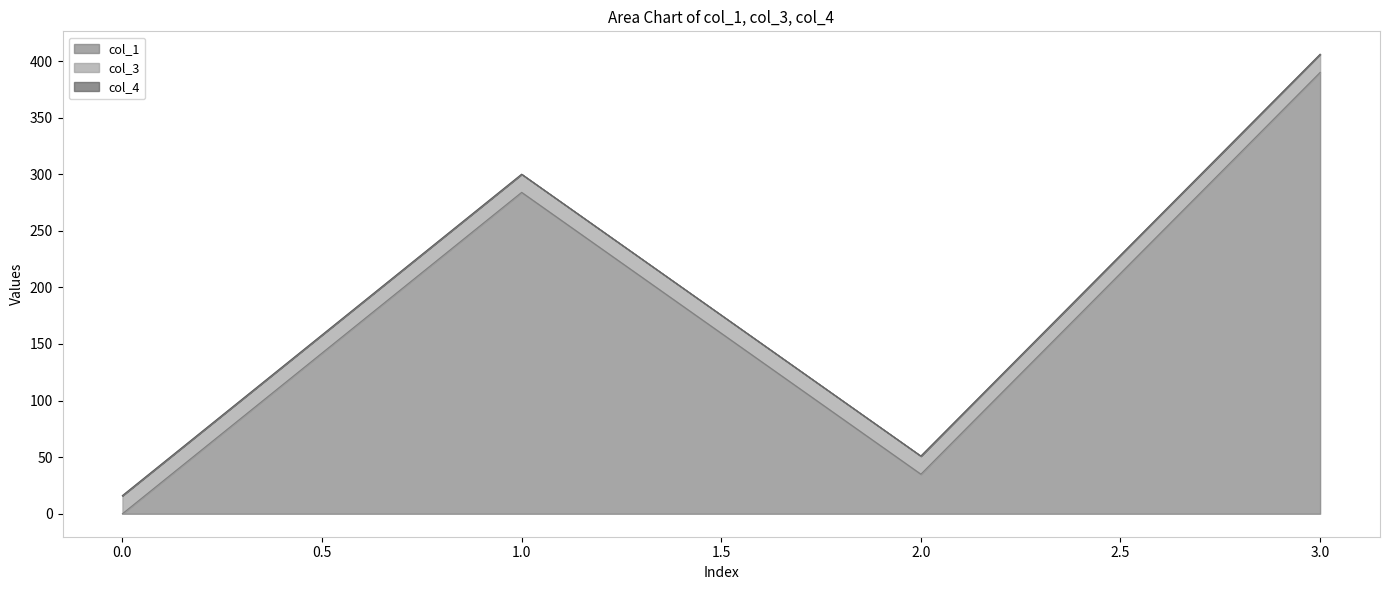

True or false: col_1 has a value of 53.9 at 2.

False